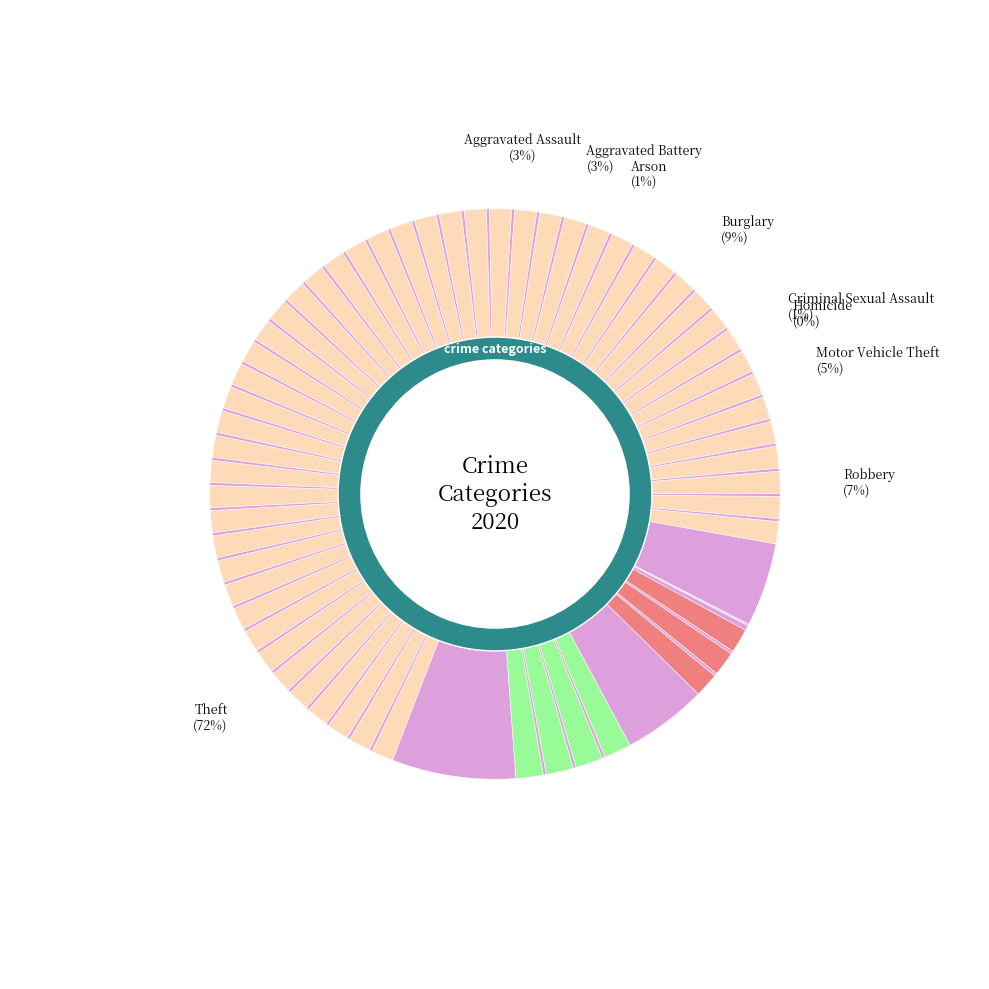

Which category has the smallest portion of the pie?

Homicide